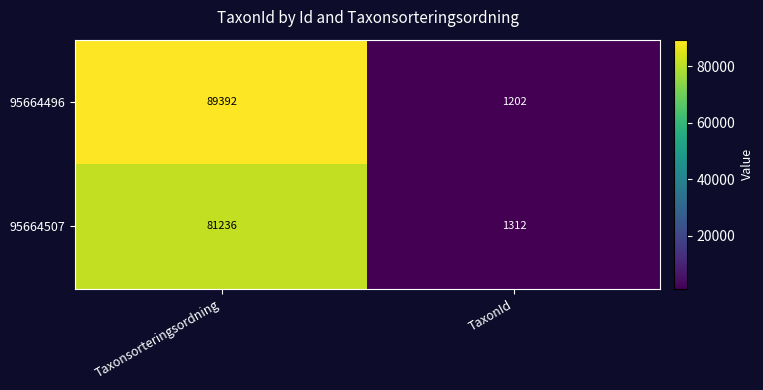

Which label corresponds to the smallest value in the chart?

TaxonId